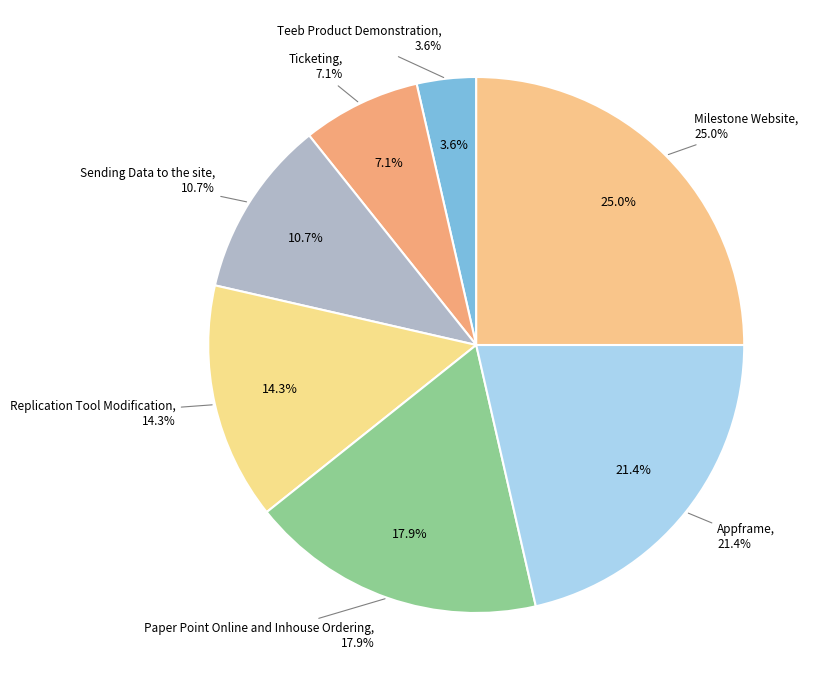

Is there a majority slice in this chart?

No